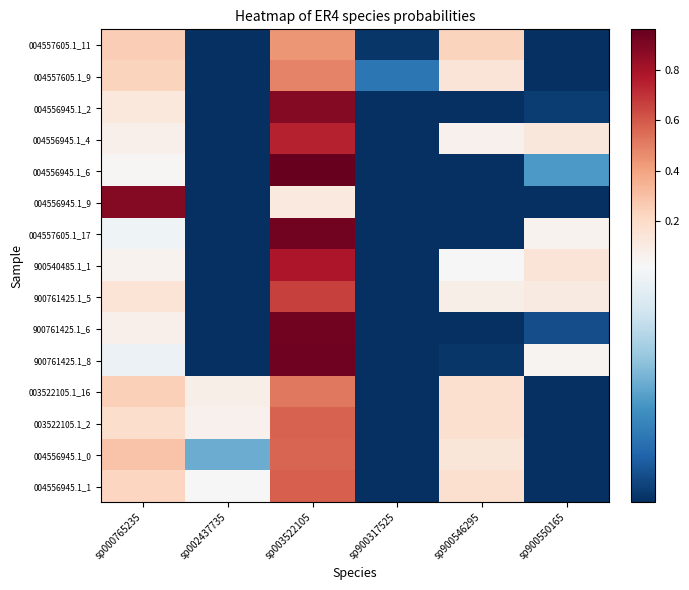

Which has a higher value, sp900546295 or sp003522105?

sp003522105